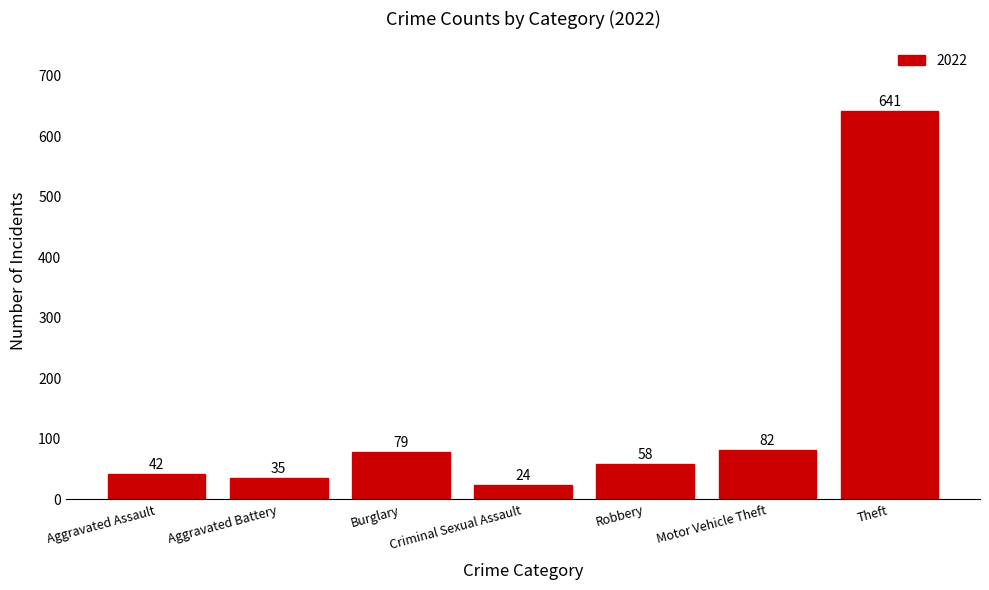

What is the sum of all values?

961